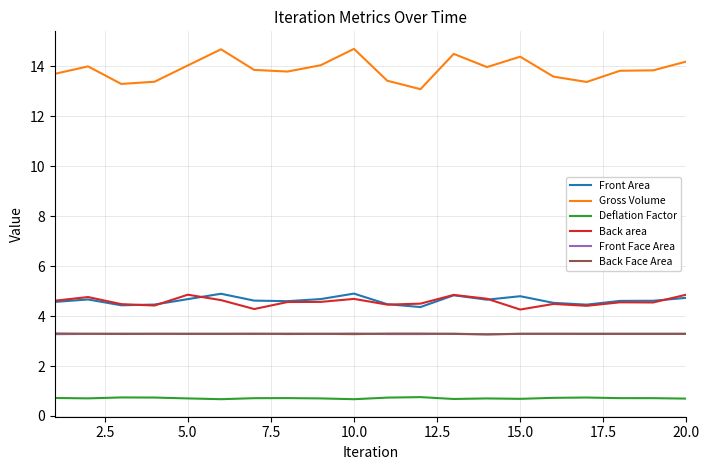

What is the highest value of the Deflation Factor series?

0.8